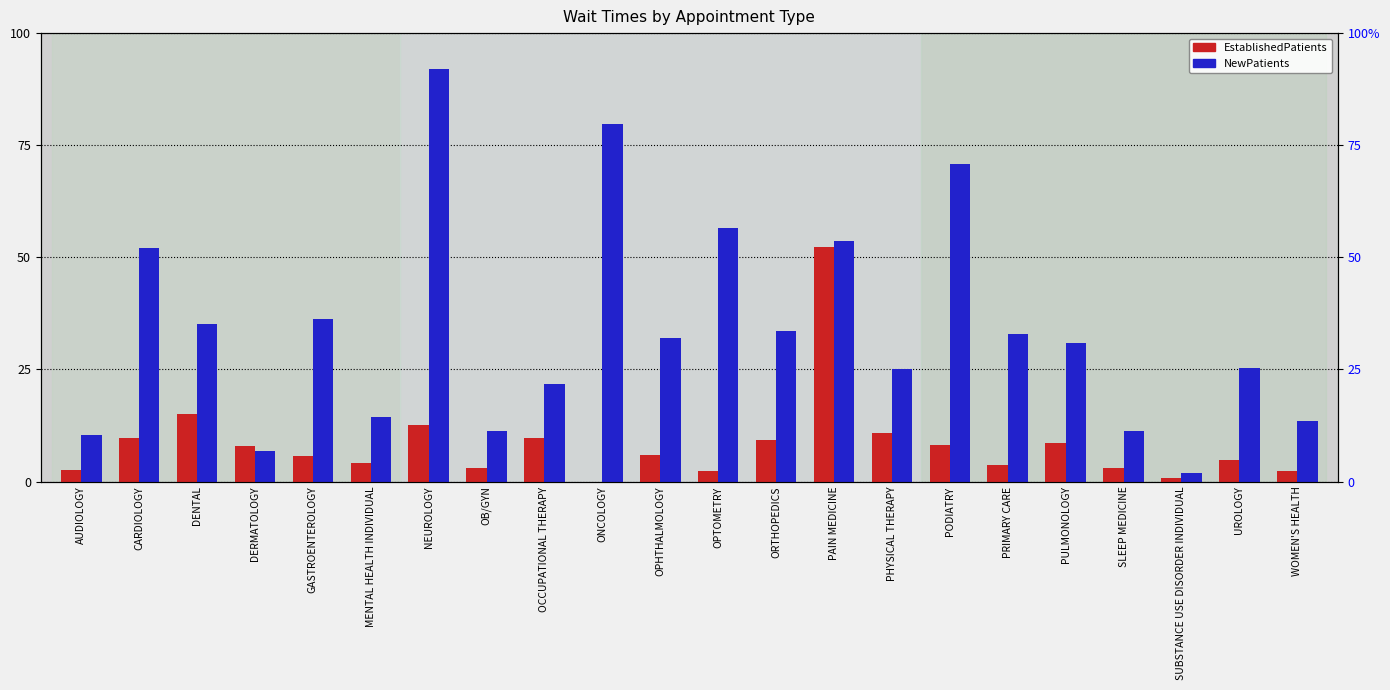

At which category is the sum across all series the highest?

PAIN MEDICINE